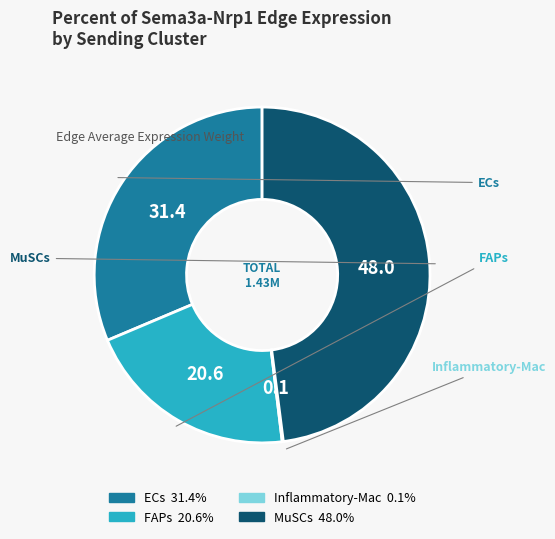

Is the sum of ECs and FAPs greater than half?

Yes